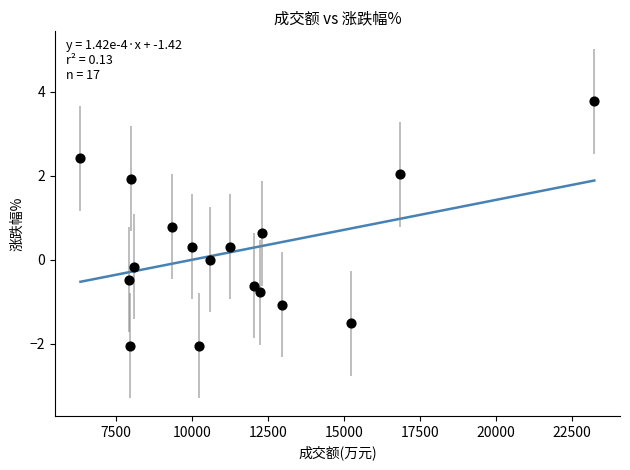

What is the range of Y values (max minus min)?

5.8